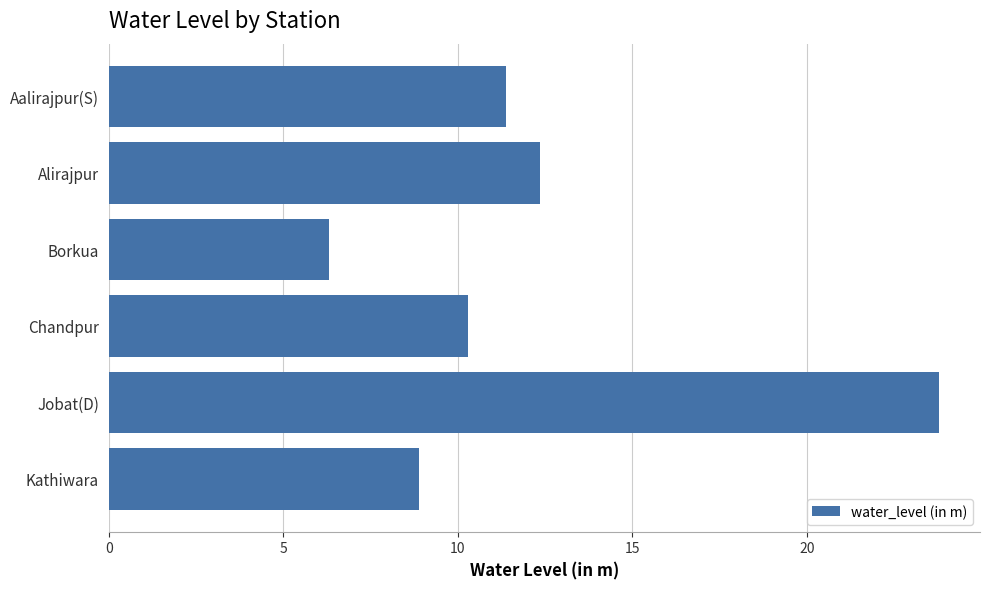

How many values exceed 11?

3